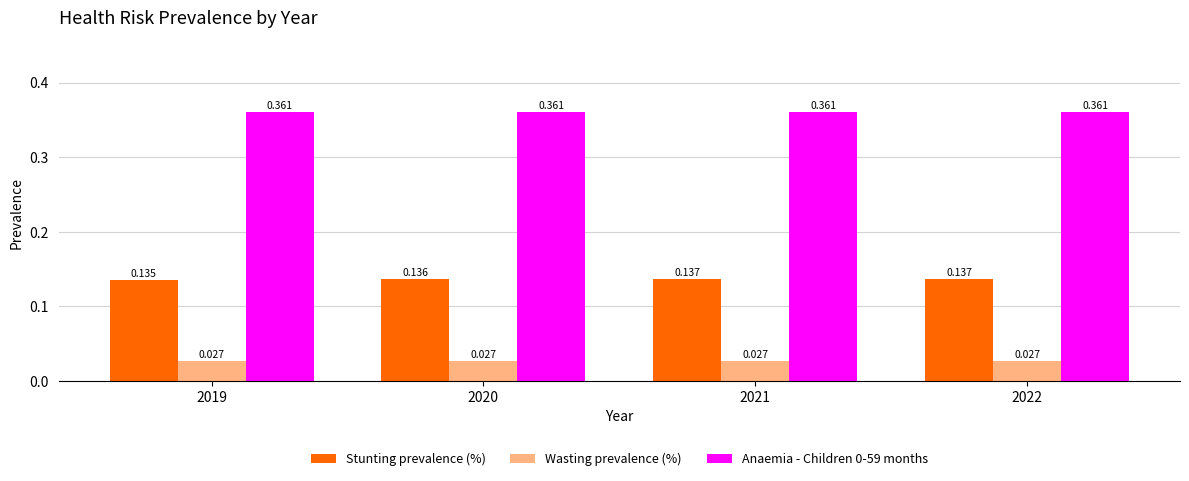

How many data points does each series have?

4